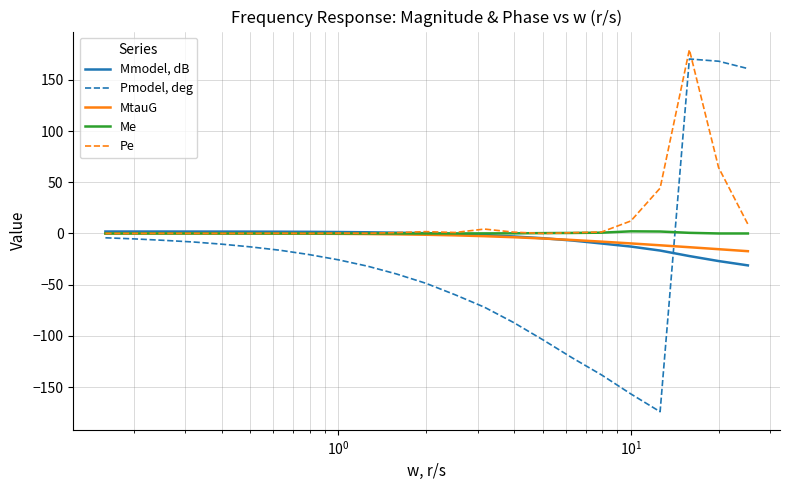

Which series has the largest range (max minus min)?

Pmodel, deg